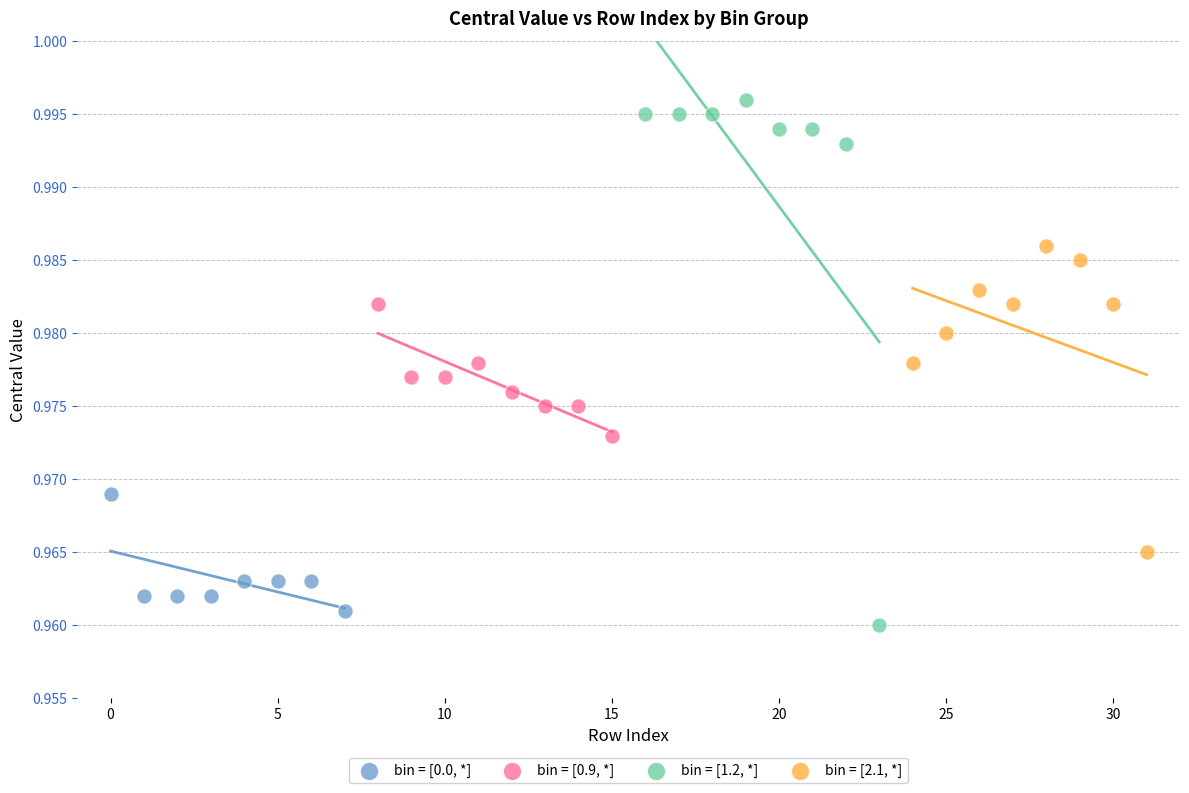

Which series reaches the minimum Y coordinate?

bin = [1.2, *]